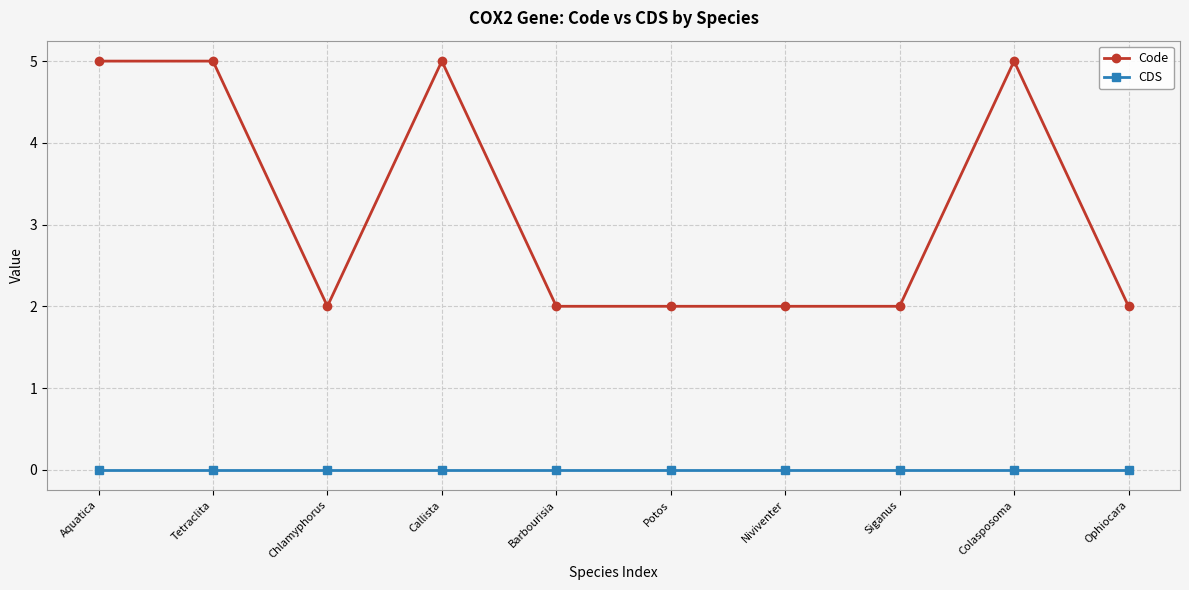

Reading left to right, extract all data points from this chart.

Code: Aquatica=5	Tetraclita=5	Chlamyphorus=2	Callista=5	Barbourisia=2	Potos=2	Niviventer=2	Siganus=2	Colasposoma=5	Ophiocara=2
CDS: Aquatica=0	Tetraclita=0	Chlamyphorus=0	Callista=0	Barbourisia=0	Potos=0	Niviventer=0	Siganus=0	Colasposoma=0	Ophiocara=0